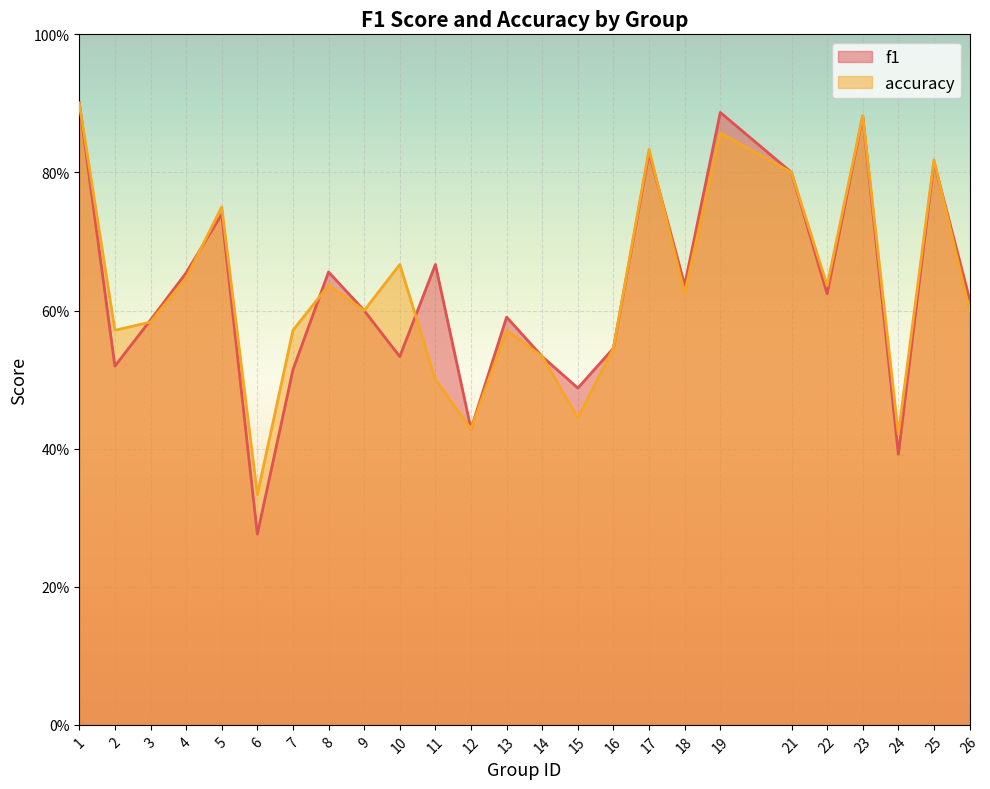

What are all the series names shown in the legend?

f1, accuracy